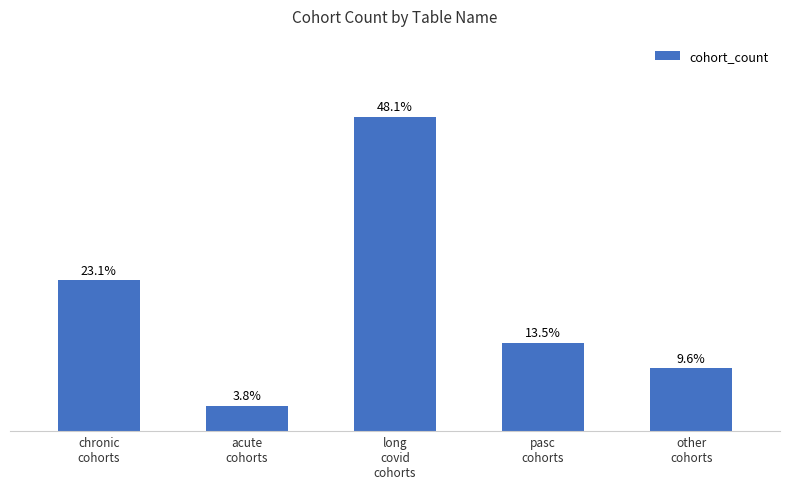

Are the bars horizontal?

No